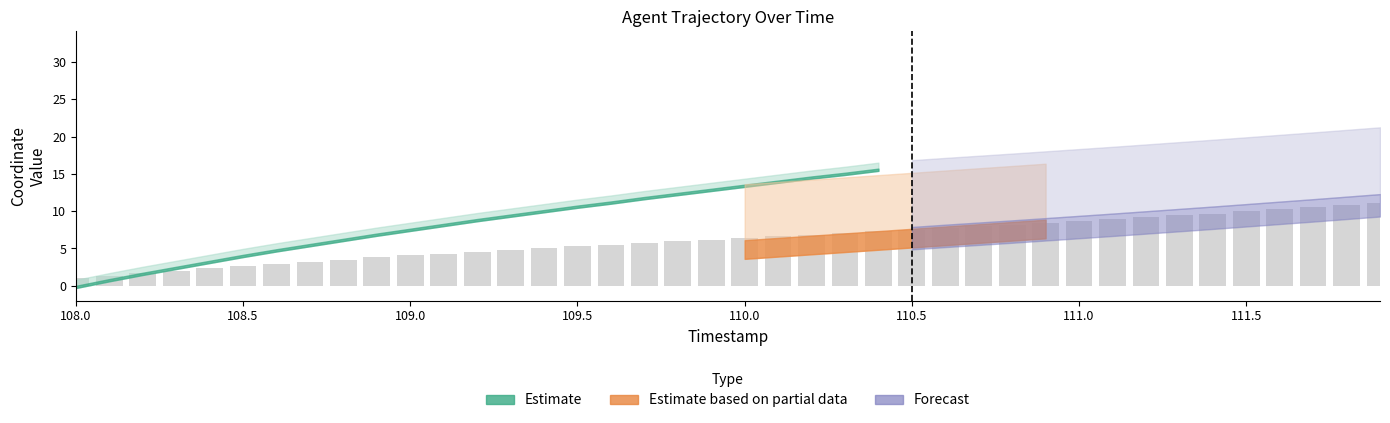

What is the value of the 7th bar from the left?

3.0